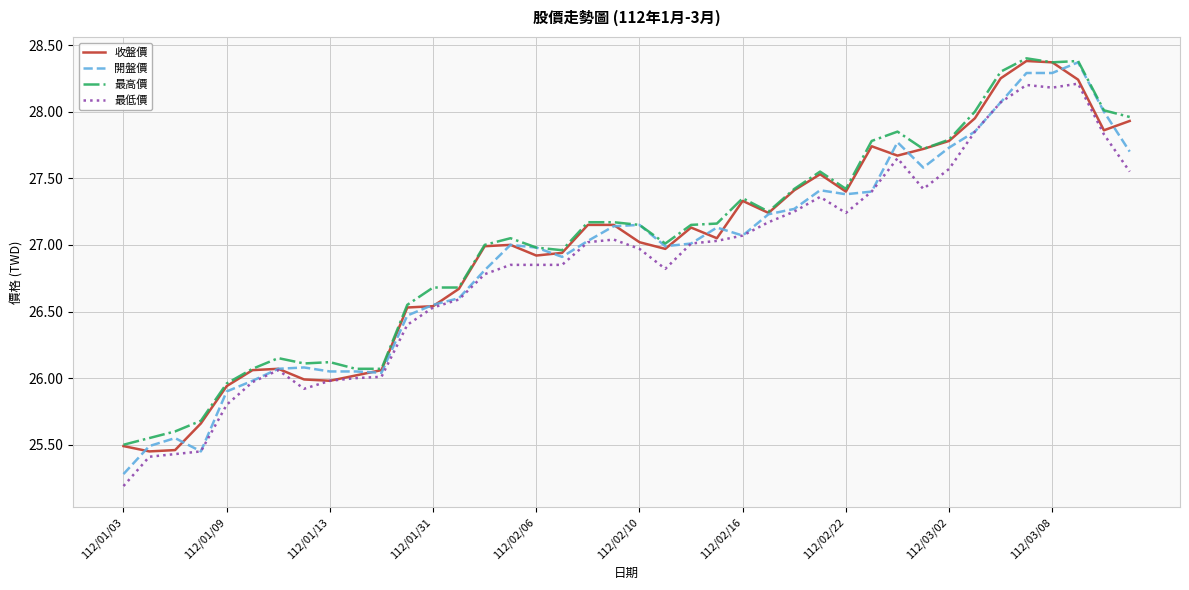

What is the minimum value shown in the chart?

25.2